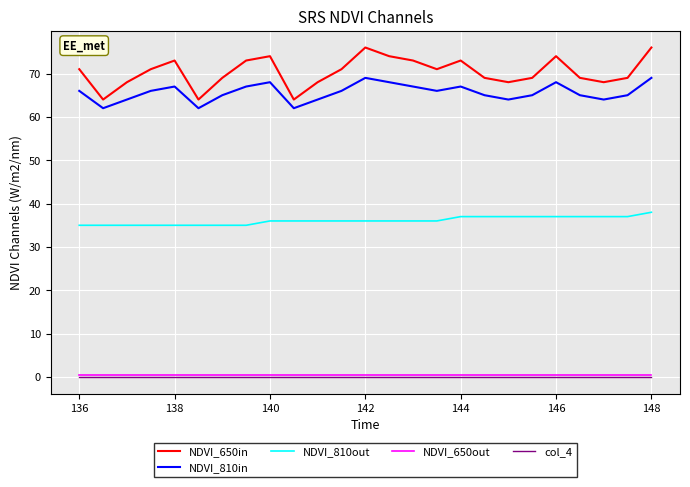

True or false: NDVI_650in and NDVI_810in cross at least once.

False